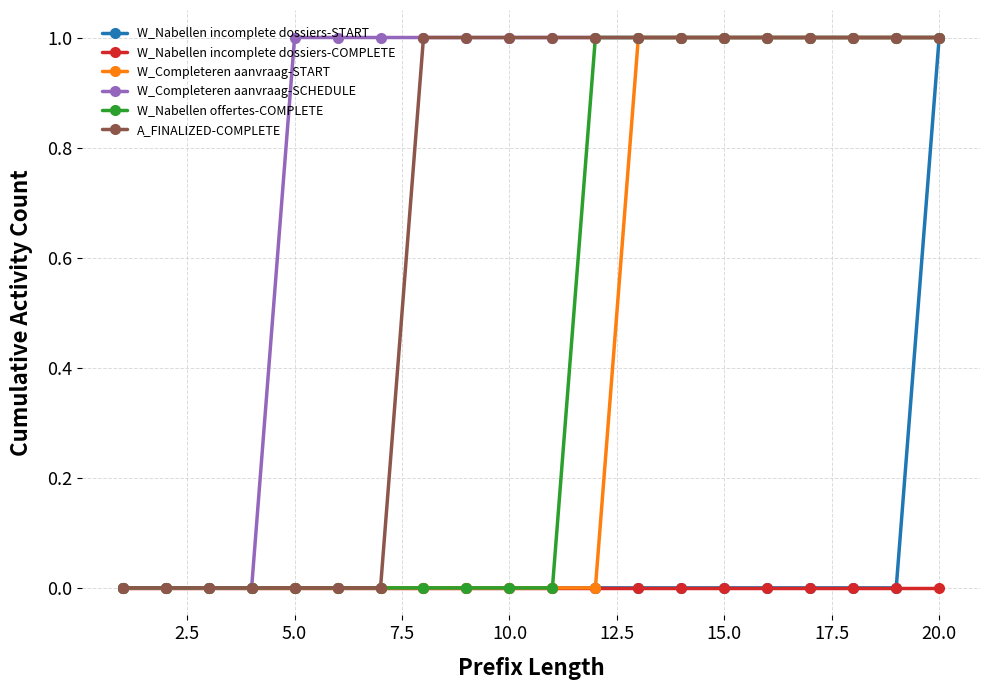

What is the highest value of the A_FINALIZED-COMPLETE series?

1